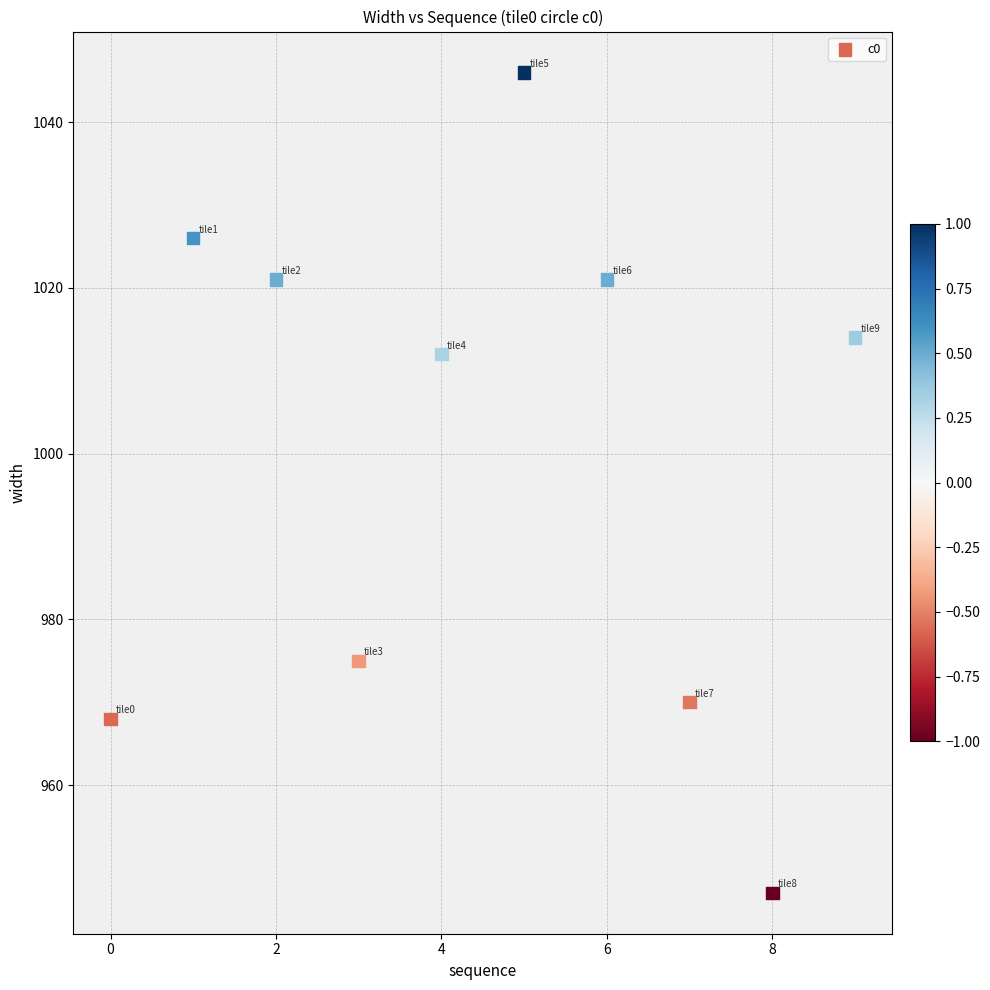

What Y value in the scatter plot is closest to 996?

1012